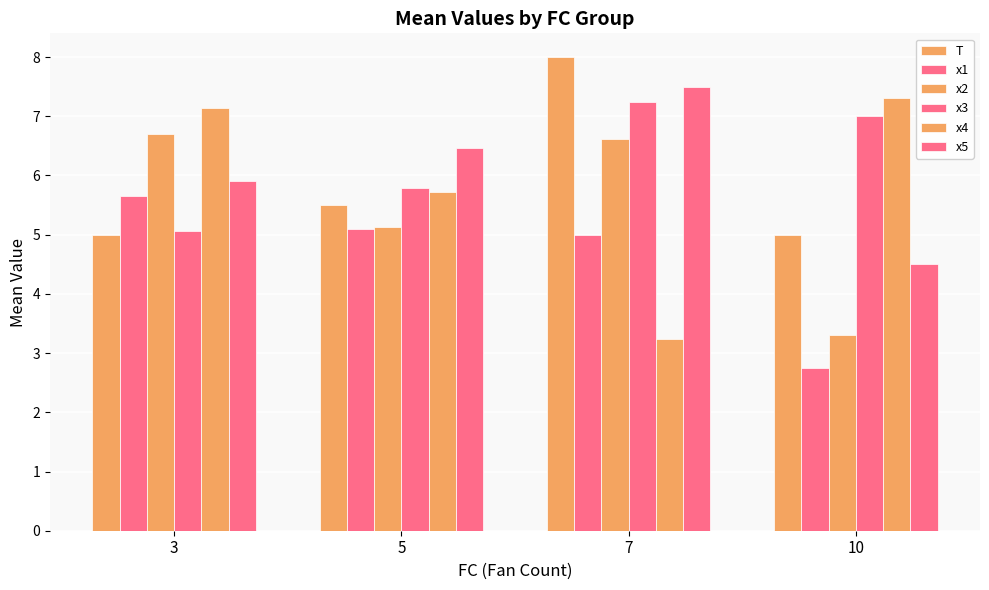

Which series has the widest spread of values?

x4